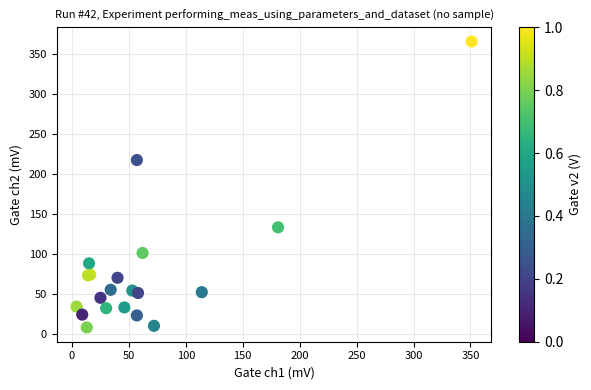

What Y value in the scatter plot is closest to 186?

217